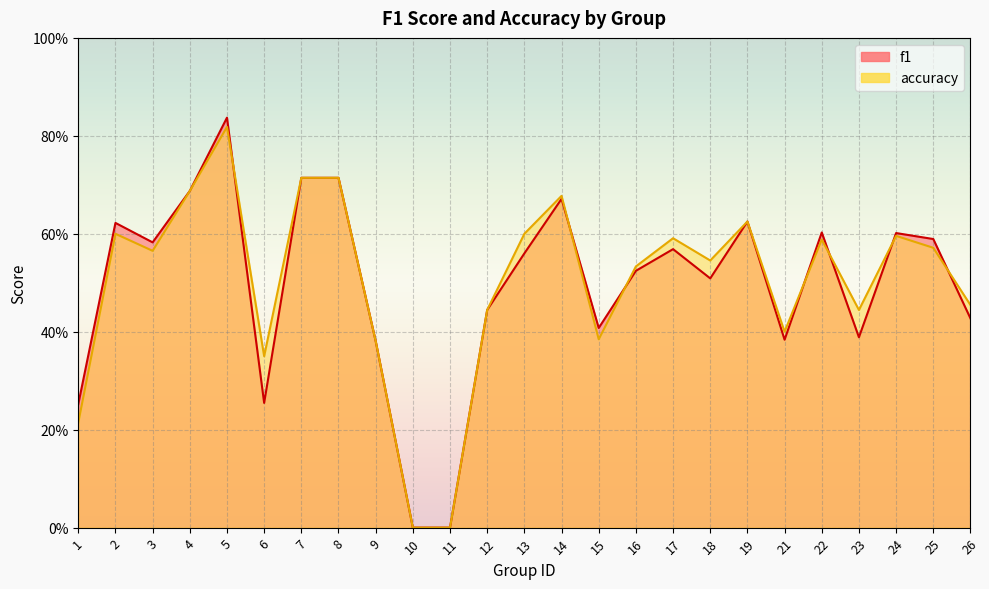

Between 1 and 14, which series saw the biggest shift?

accuracy